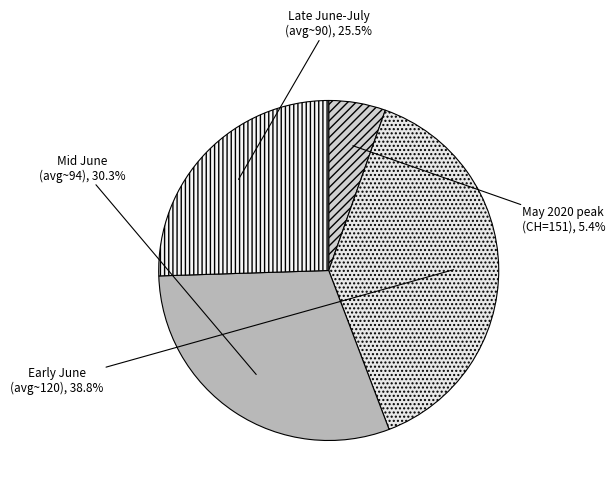

How many segments does this pie chart have?

4